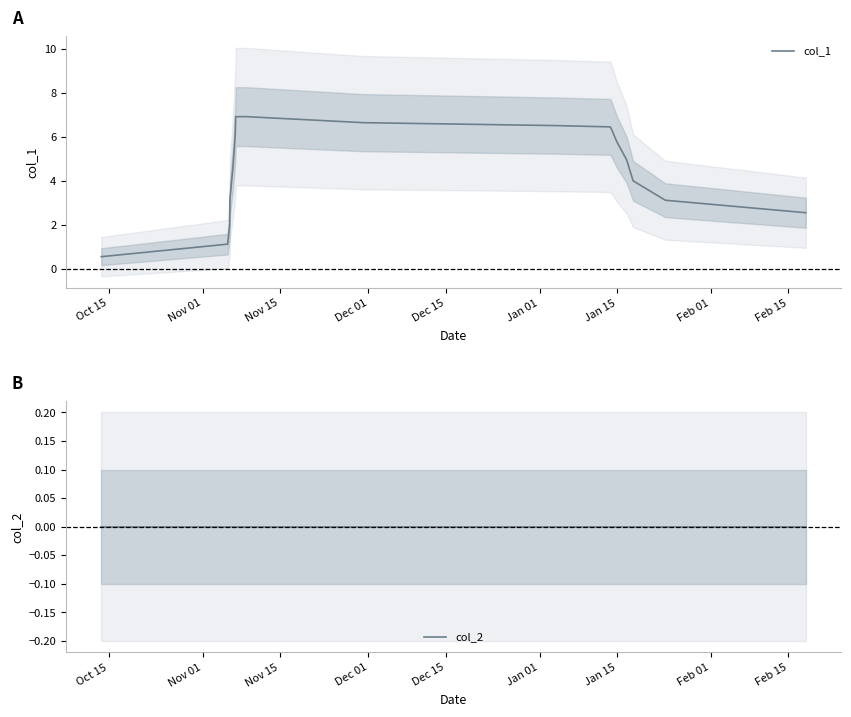

What is the highest value of the col_1 series?

6.9